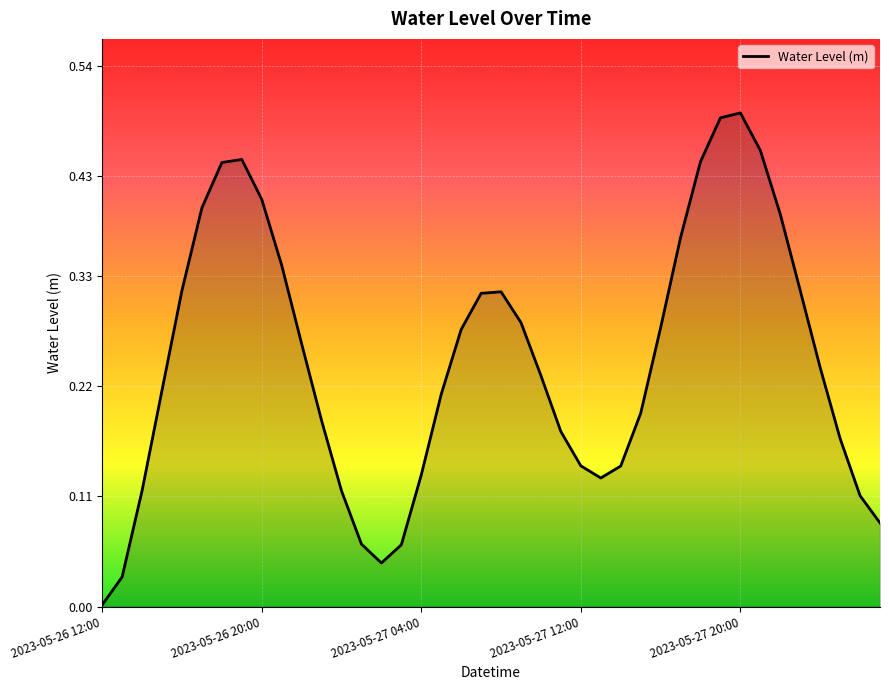

What is the difference between the maximum and minimum values?

0.5